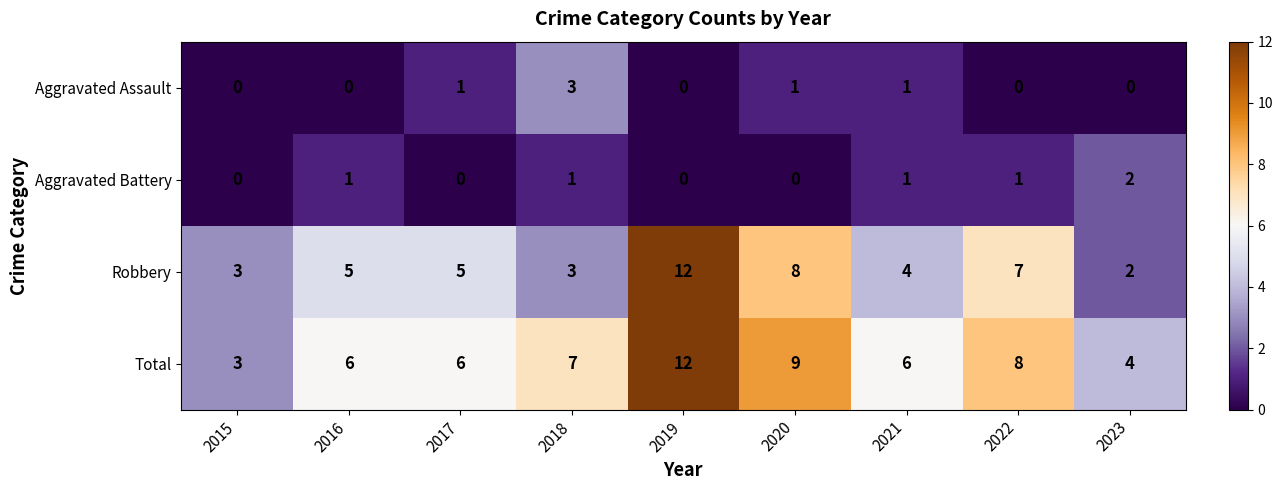

Is it true that Aggravated Battery equals 1 at 2021?

True